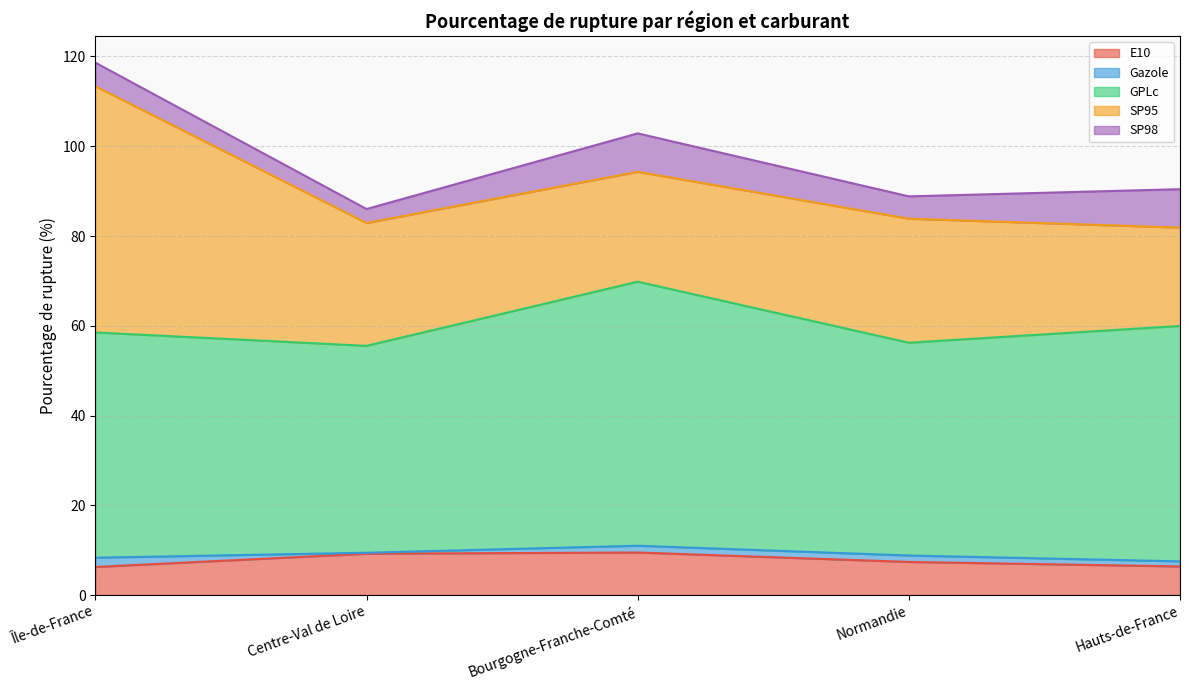

The E10 series shows 9.5 at Bourgogne-Franche-Comté. True or false?

True